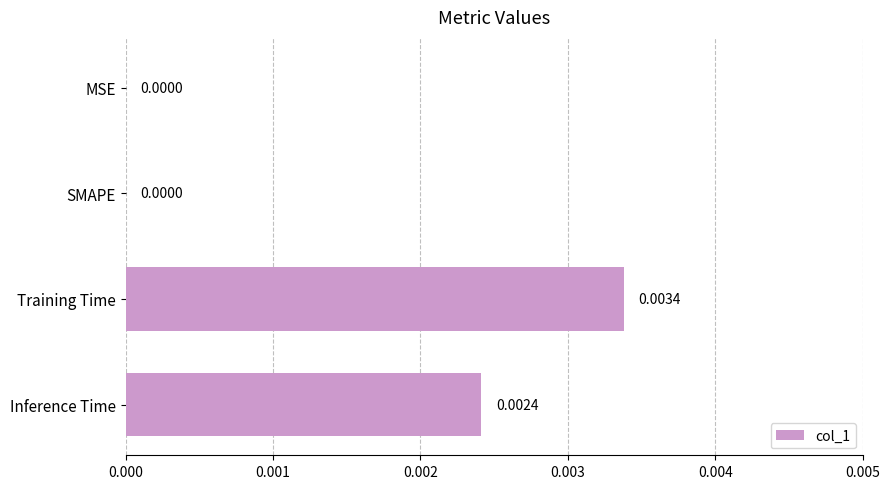

Which label corresponds to the largest value in the chart?

Training Time